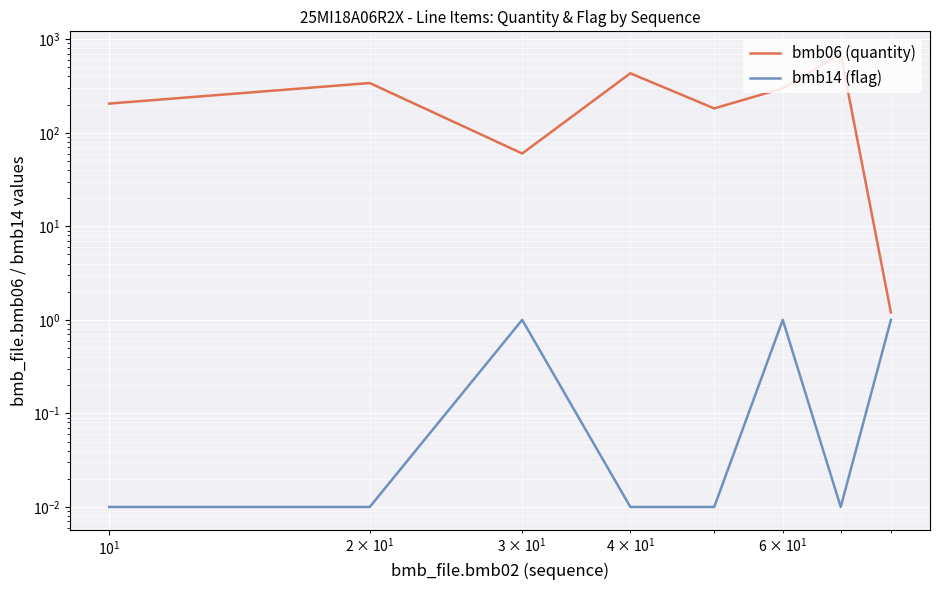

What is the difference between the maximum and minimum values in the bmb06 (quantity) series?

693.8